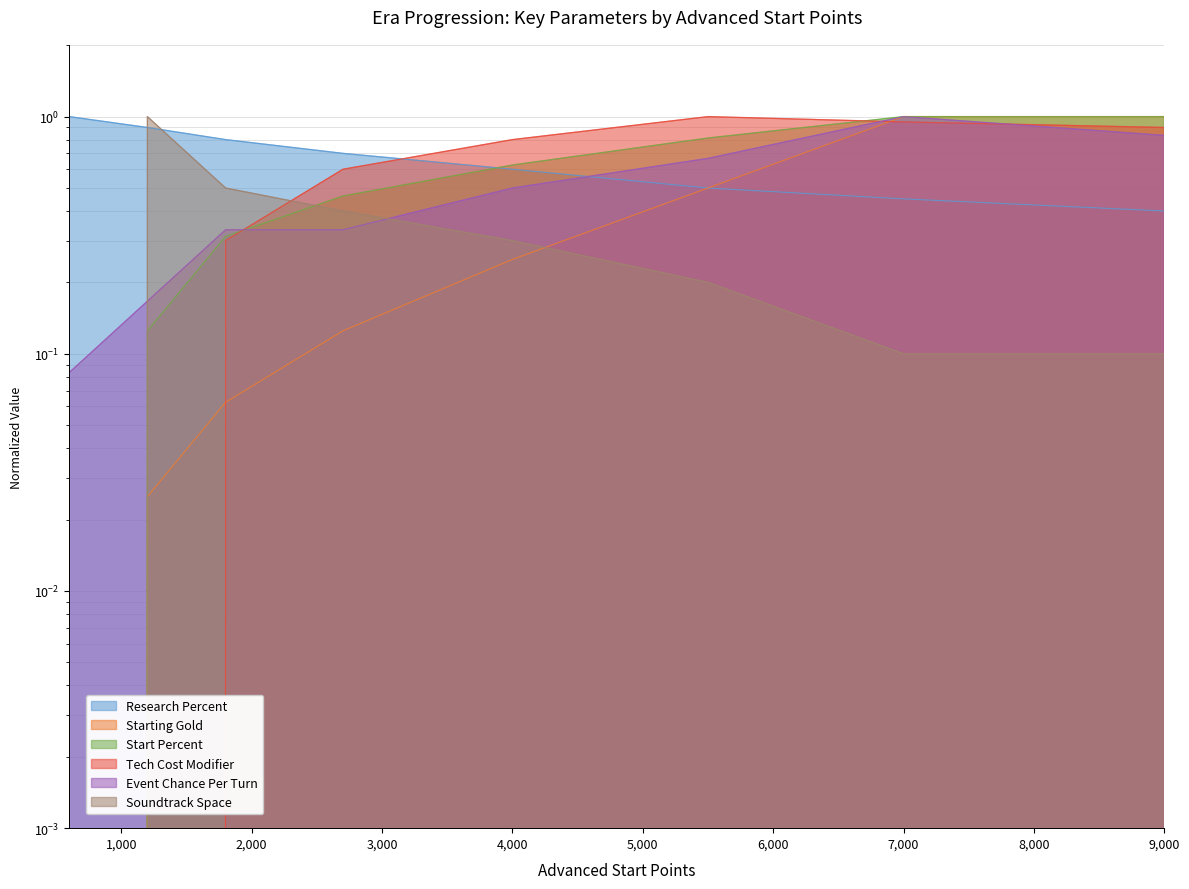

Reading left to right, list all the values displayed in this chart.

Research Percent: 1.0	0.9	0.8	0.7	0.6	0.5	0.5	0.4
Starting Gold: 0.0	0.0	0.1	0.1	0.2	0.5	1.0	1.0
Start Percent: 0.0	0.1	0.3	0.5	0.6	0.8	1.0	1.0
Tech Cost Modifier: 0.0	0.0	0.3	0.6	0.8	1.0	0.9	0.9
Event Chance Per Turn: 0.1	0.2	0.3	0.3	0.5	0.7	1.0	0.8
Soundtrack Space: 0.0	1.0	0.5	0.4	0.3	0.2	0.1	0.1